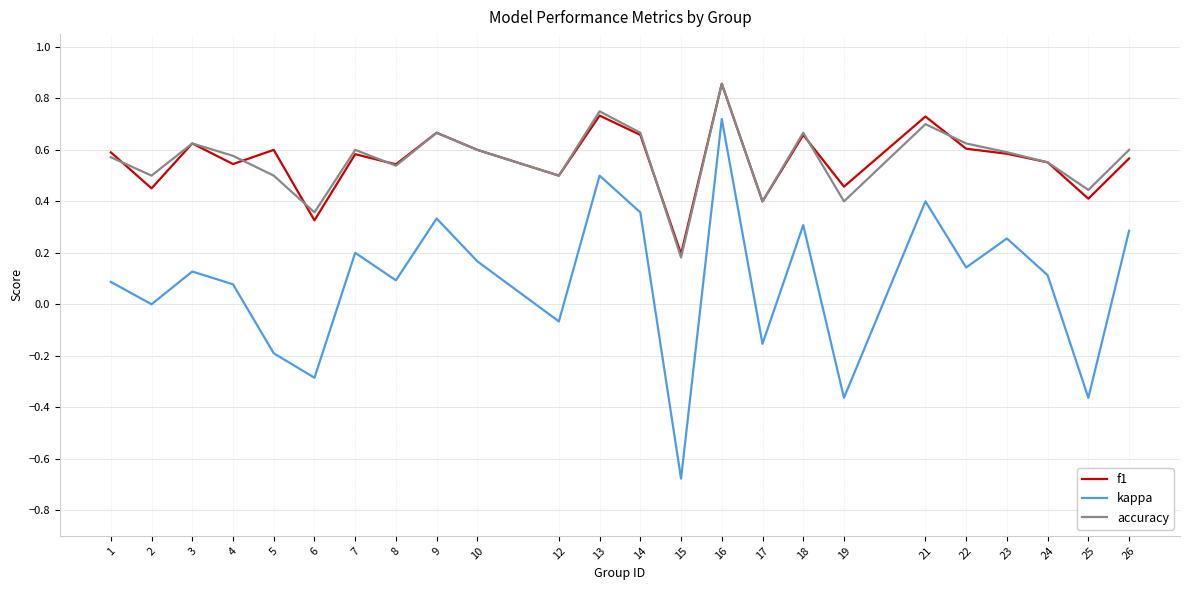

Which series has the largest range (max minus min)?

kappa